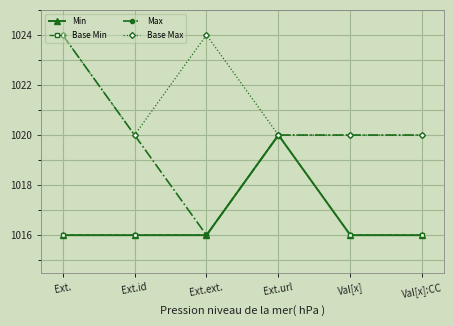

True or false: Min and Base Max cross at least once.

False